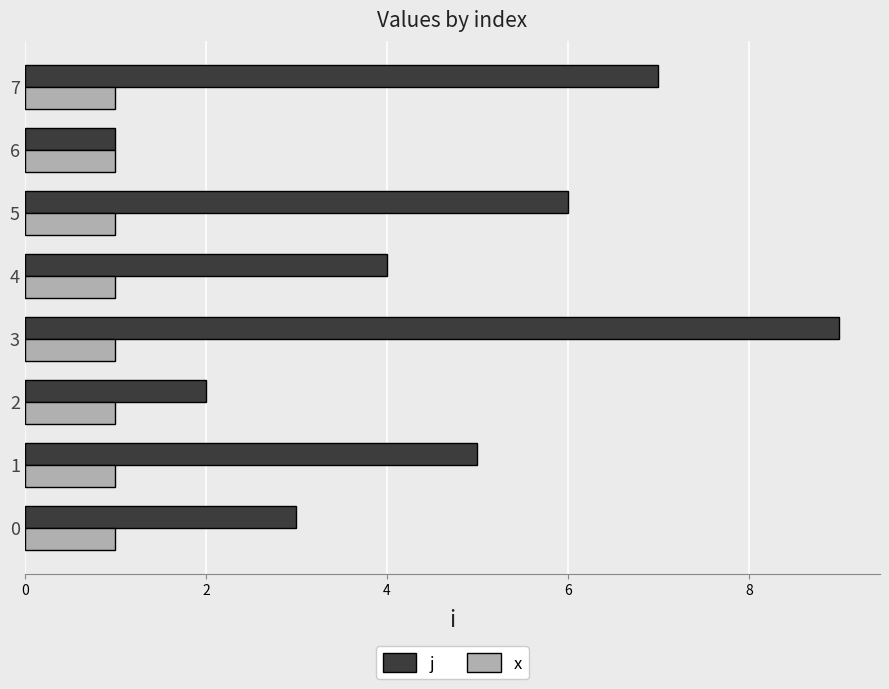

List the labels in order of j value, largest first.

3, 7, 5, 1, 4, 0, 2, 6